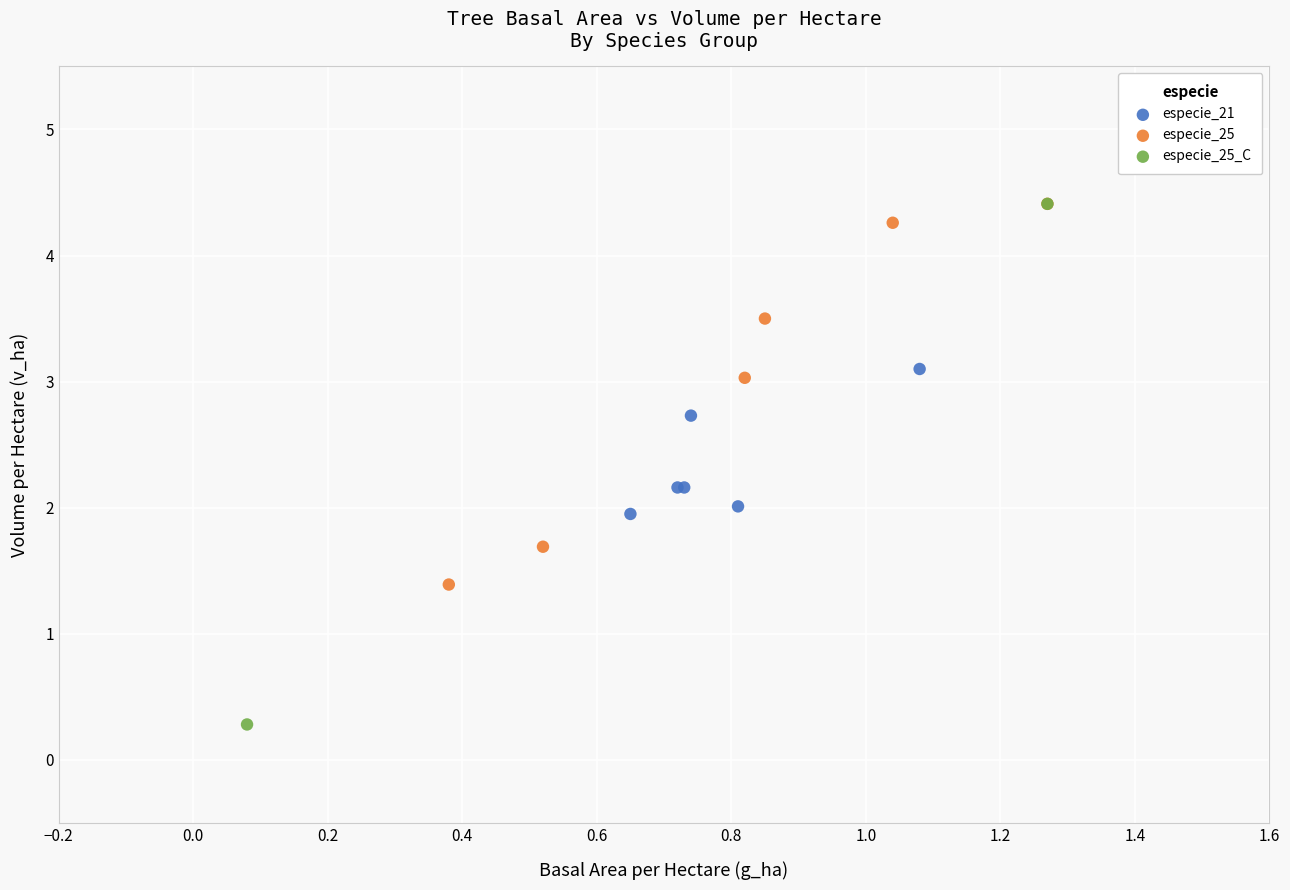

Which series has the largest Y range (max minus min)?

especie_25_C